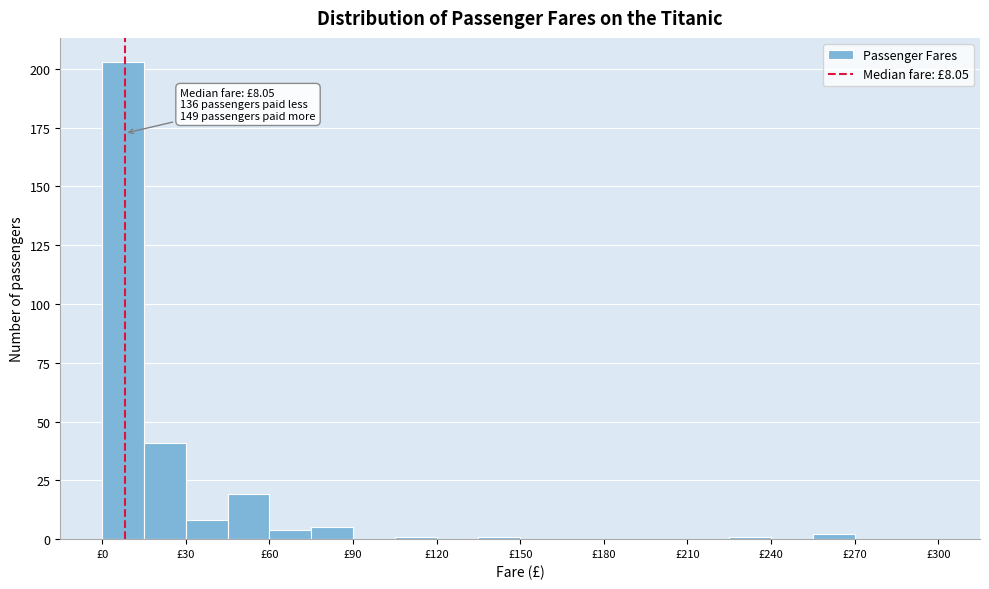

Around what value on the x-axis is the tallest bar? Give the approximate position of its centre, as read against the axis.

10